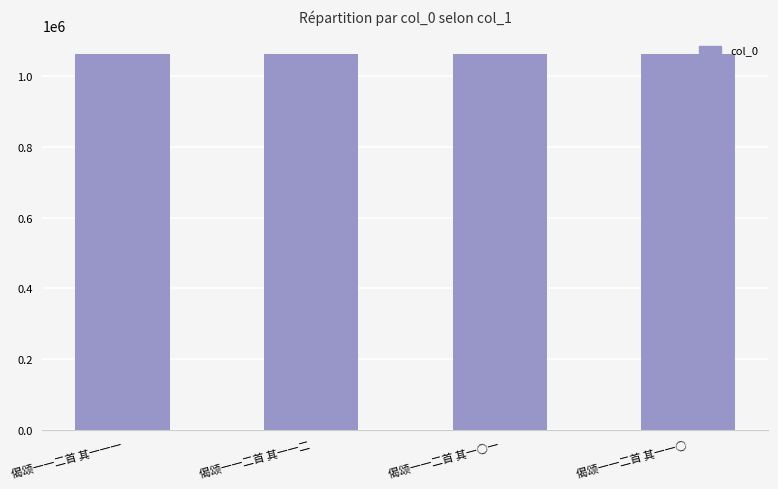

True or false: the data shows 1062068 at 偈颂一一二首 其一○一.

True